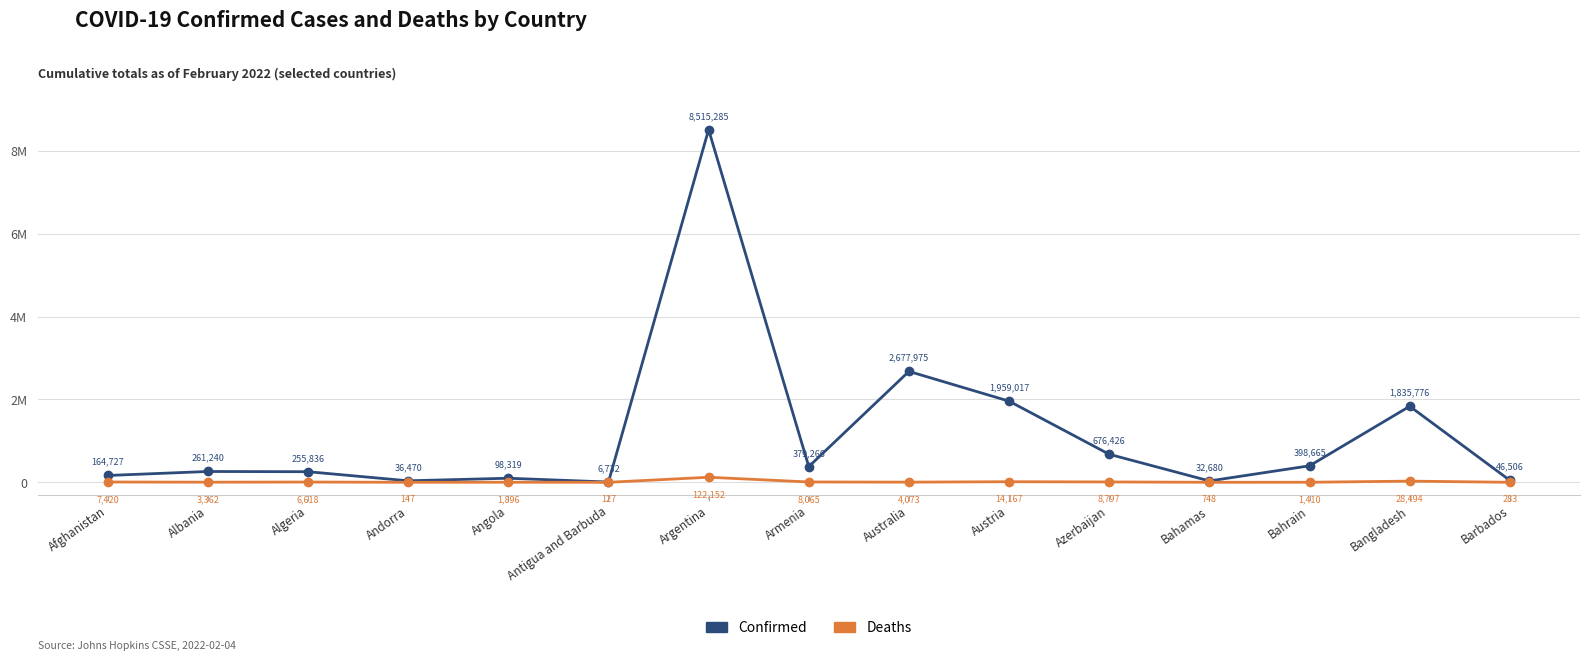

What is the spread (max minus min) of values at Bahamas?

31932